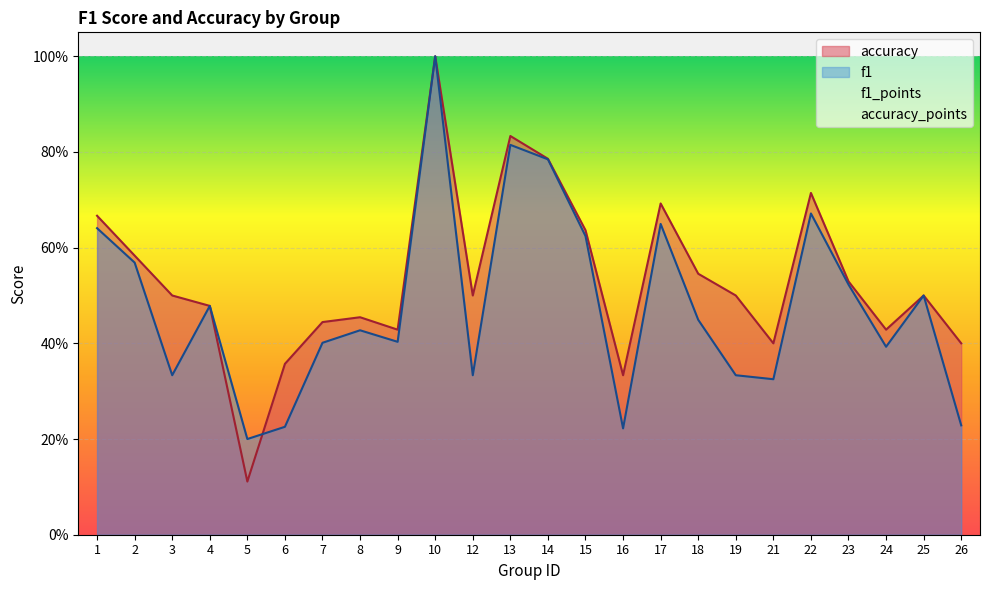

Which series contains the highest Y value?

f1_points